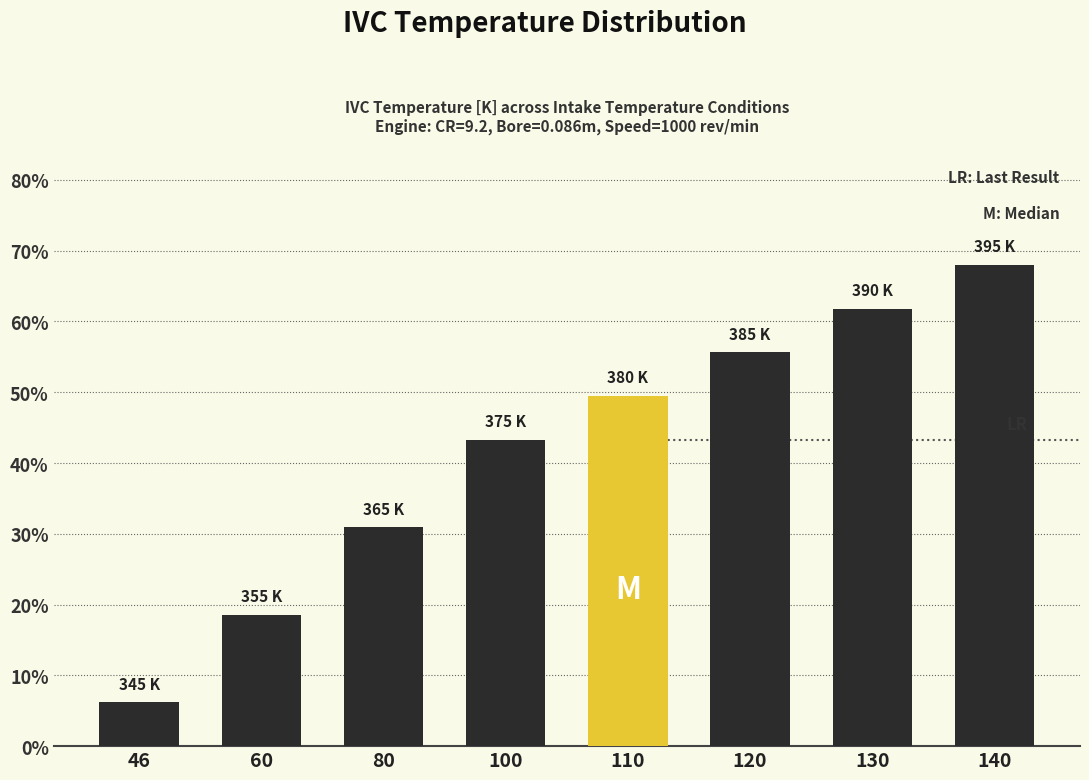

Reading right to left, what are all the values shown in this chart?

68.0	61.8	55.6	49.5	43.3	30.9	18.5	6.2